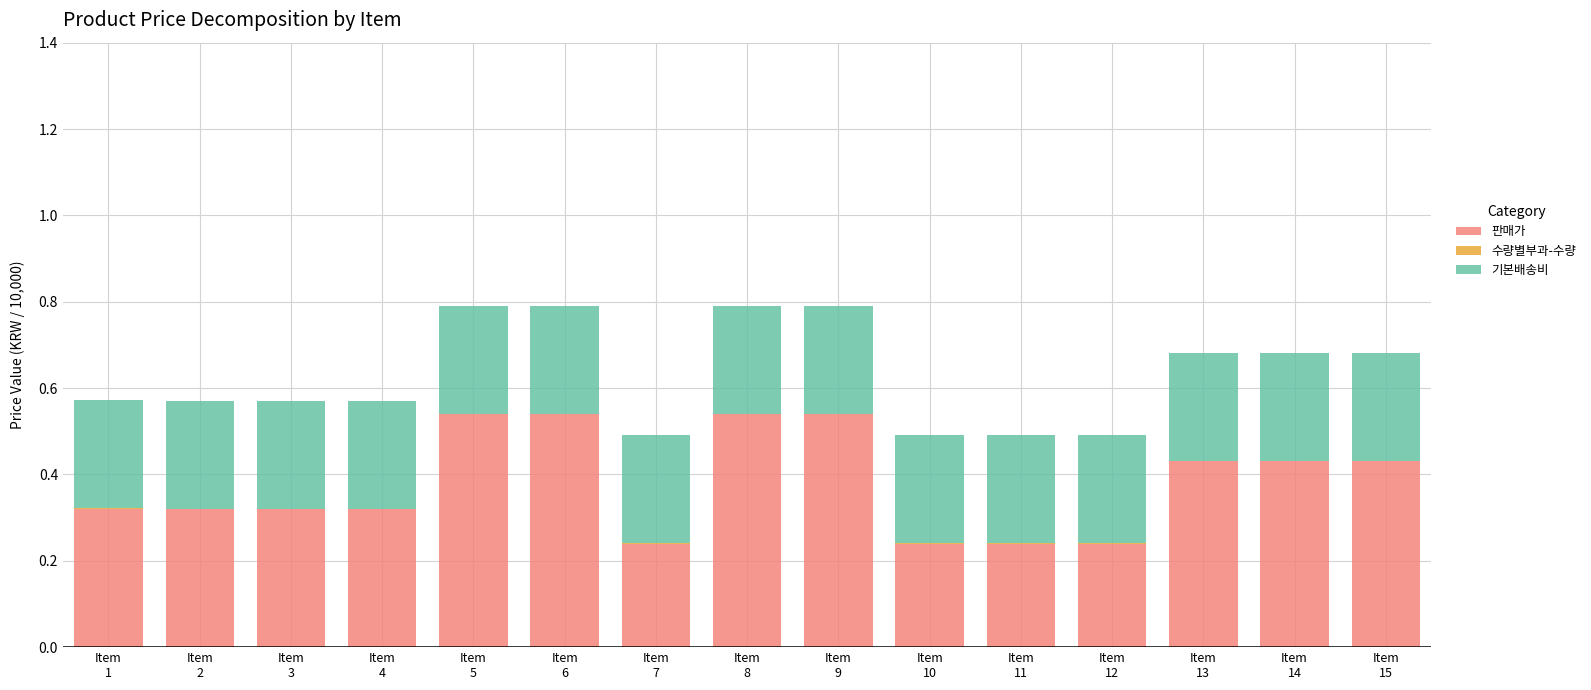

What is the difference between the maximum and minimum values in the 판매가 series?

0.3